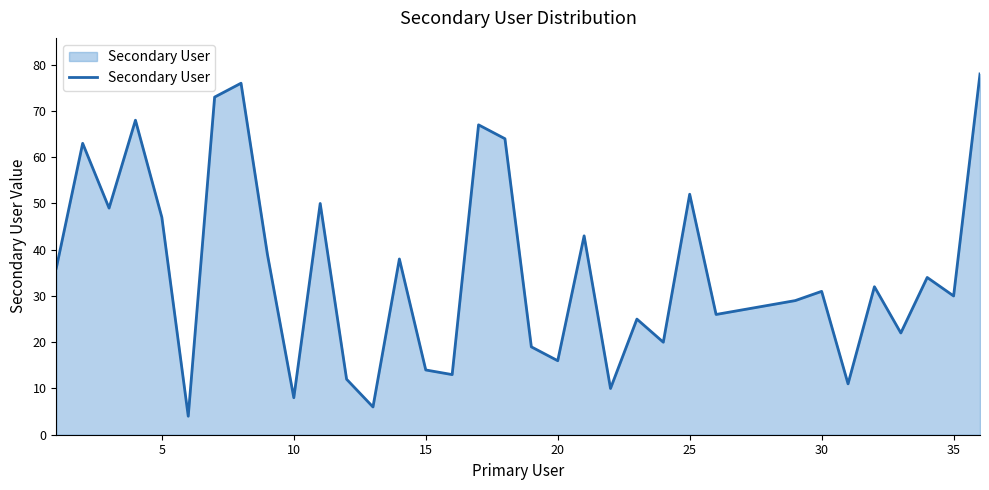

What is the difference between the maximum and minimum values?

74